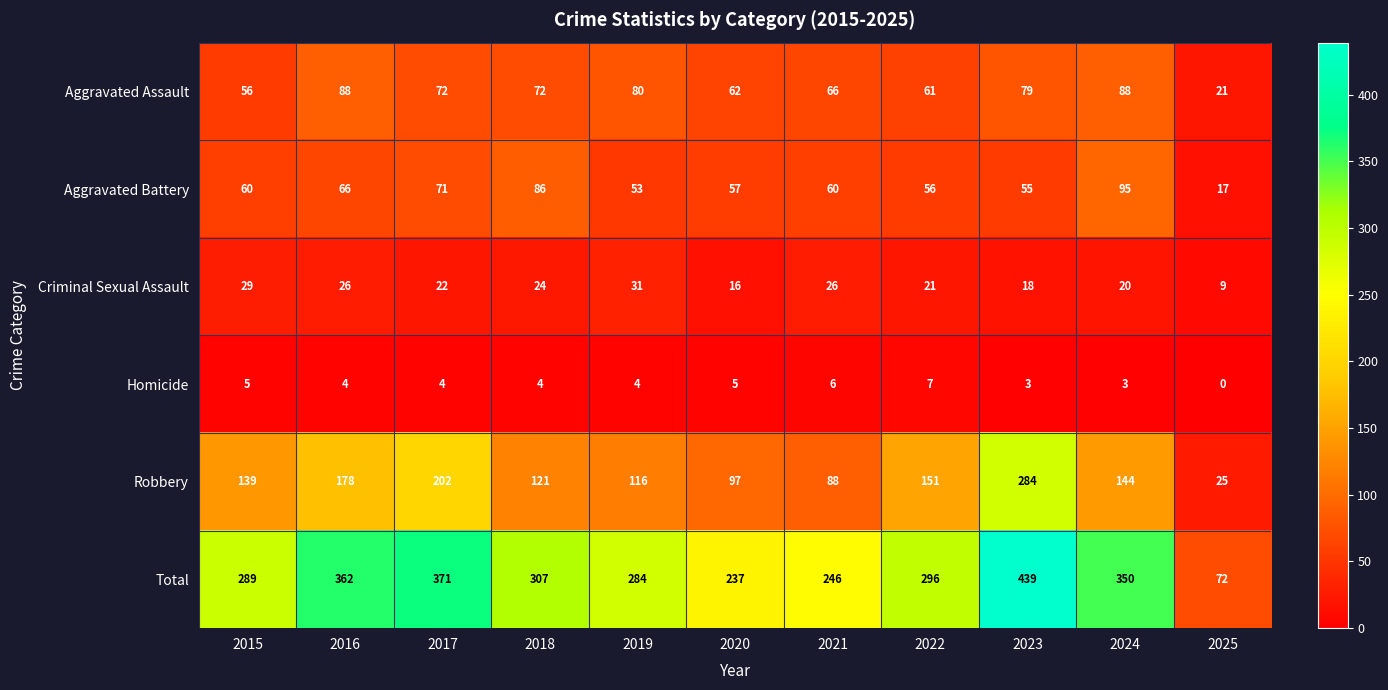

How many data points does each series have?

11